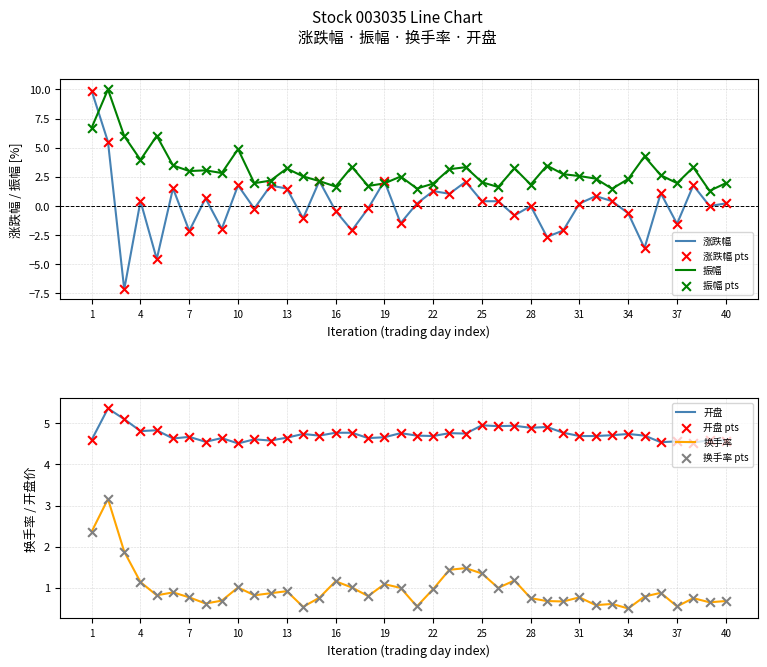

Which series has the largest total across all categories?

开盘